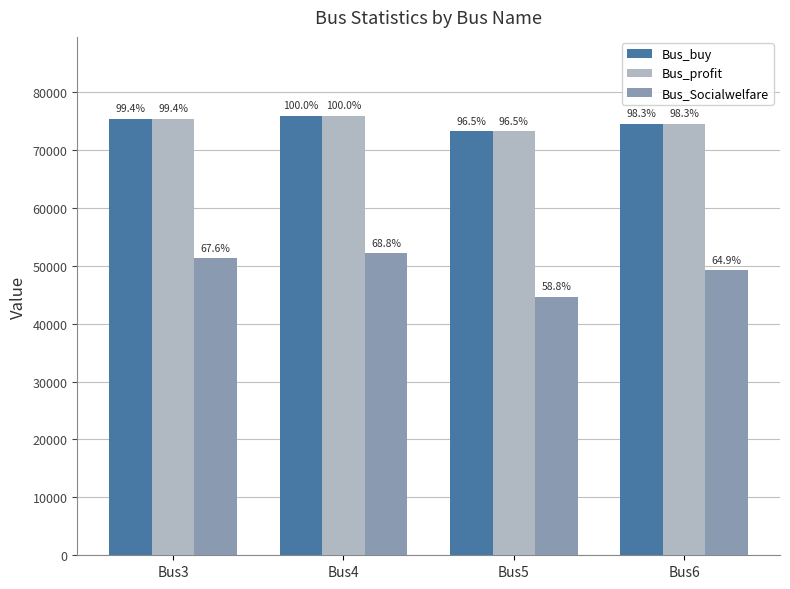

What is the value of the Bus_Socialwelfare bar at the 1st from the left?

51291.6